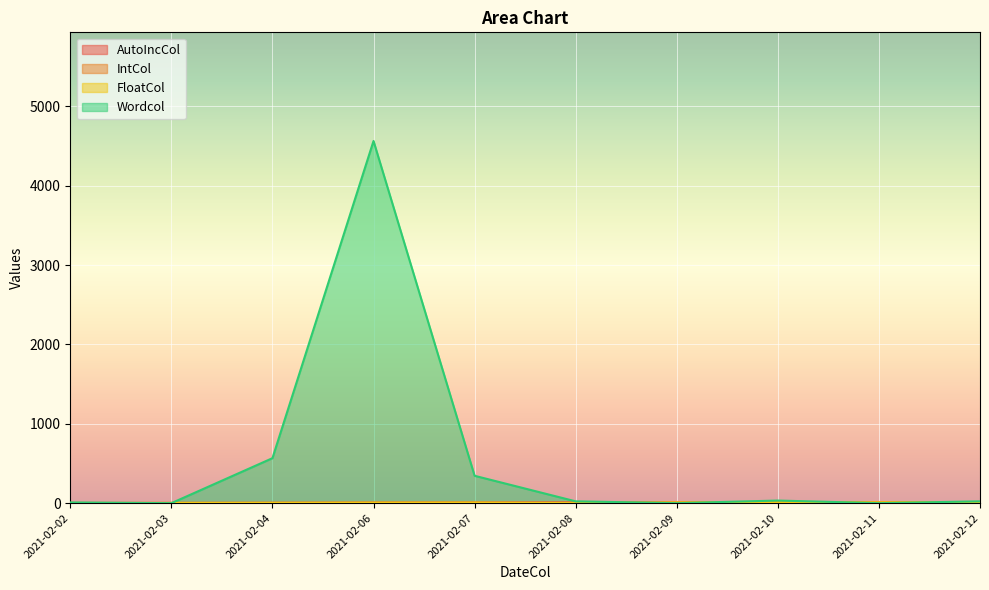

Which series has the widest spread of values?

Wordcol